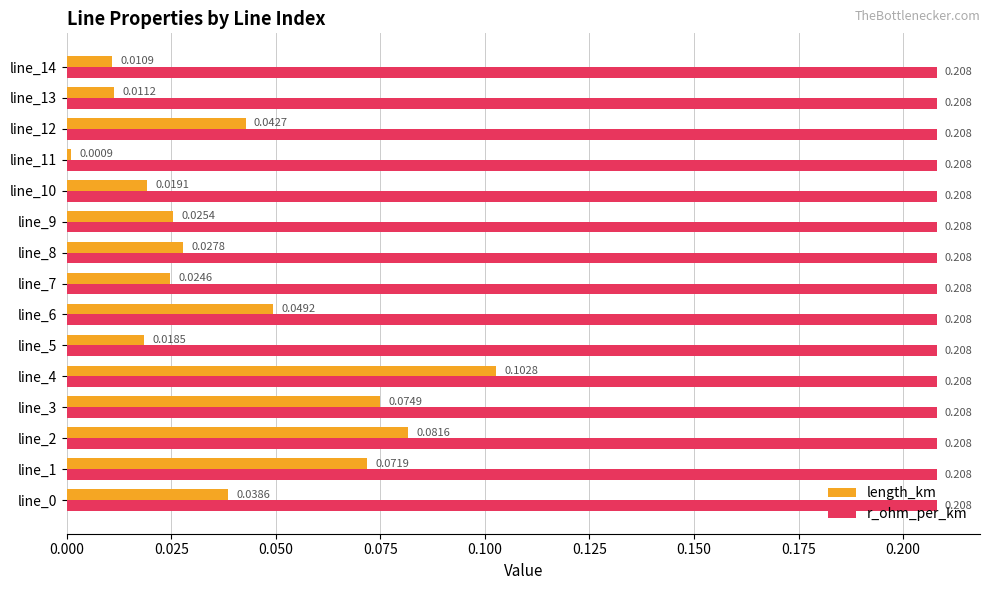

List the series in order of their overall mean, lowest first.

length_km, r_ohm_per_km